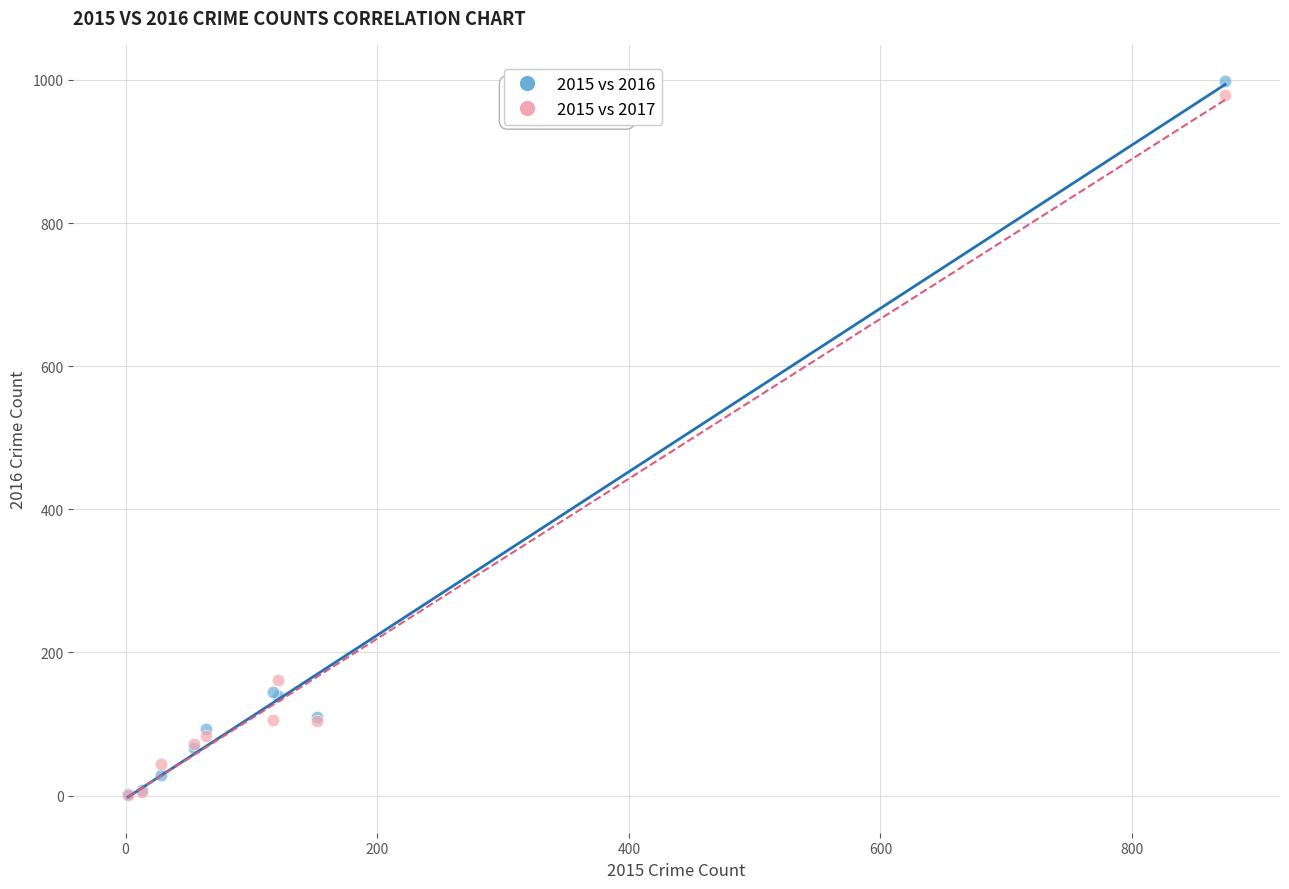

In the 2015 vs 2017 series, what Y value is closest to 490?

162